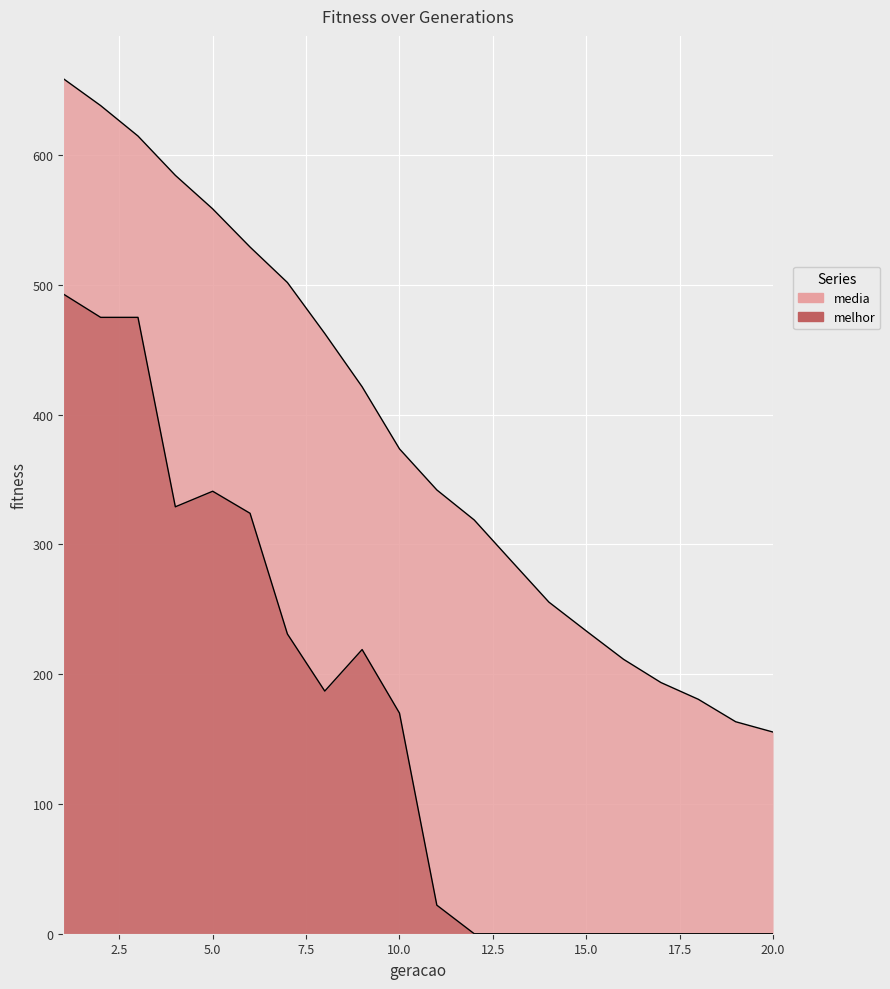

What is the difference between the media values at 4 and 16?

373.0